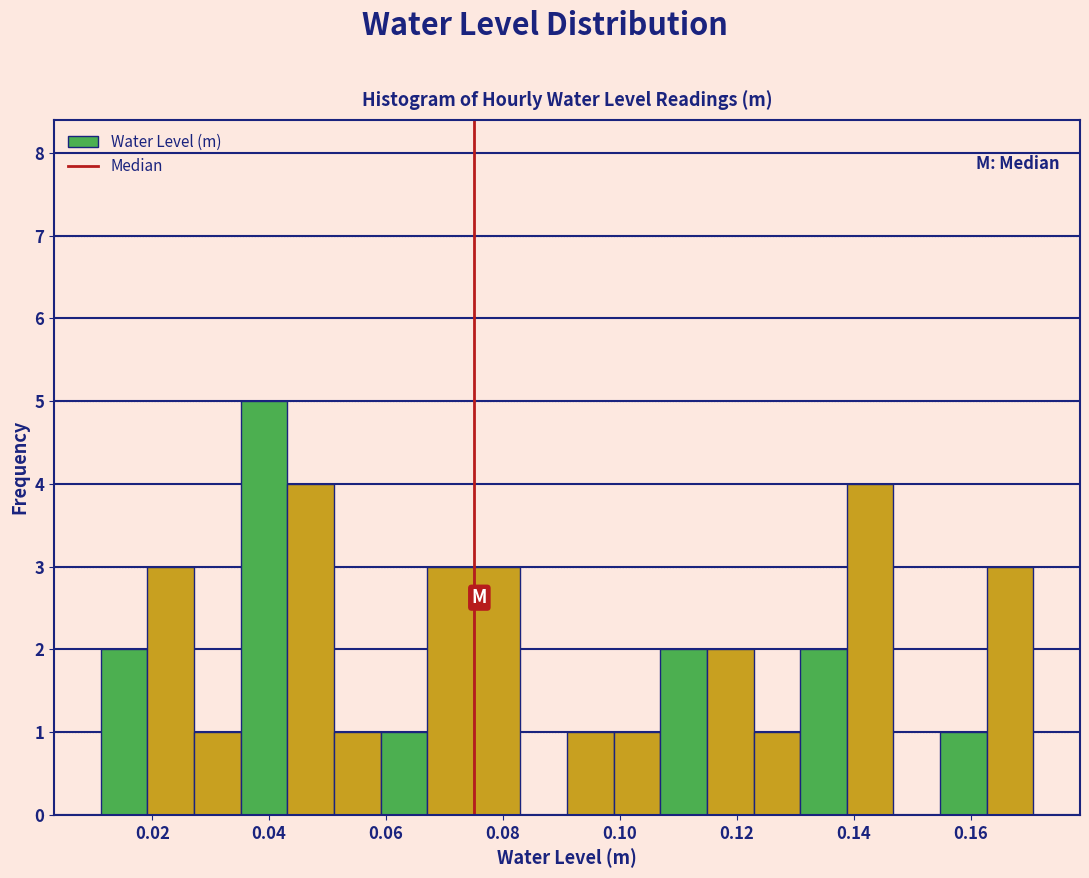

Around what value on the x-axis is the tallest bar? Give the approximate position of its centre, as read against the axis.

0.040